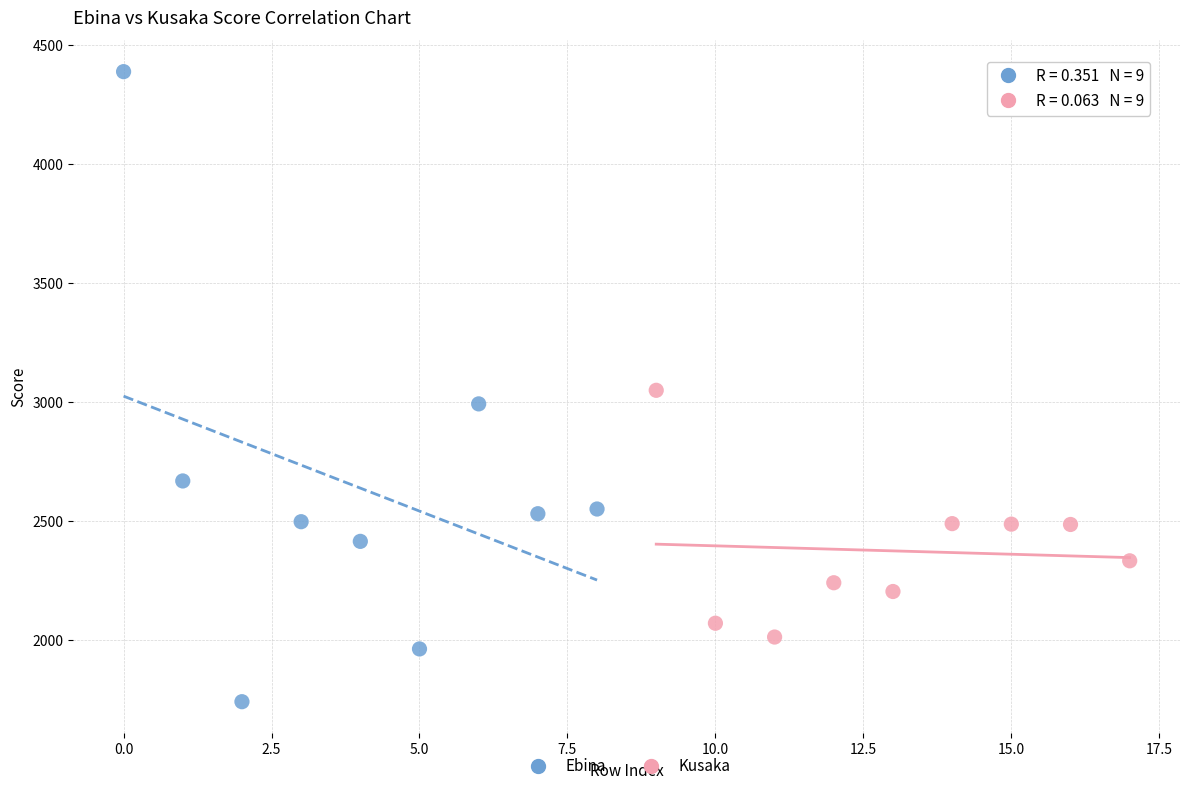

Which series contains the lowest Y value?

Ebina